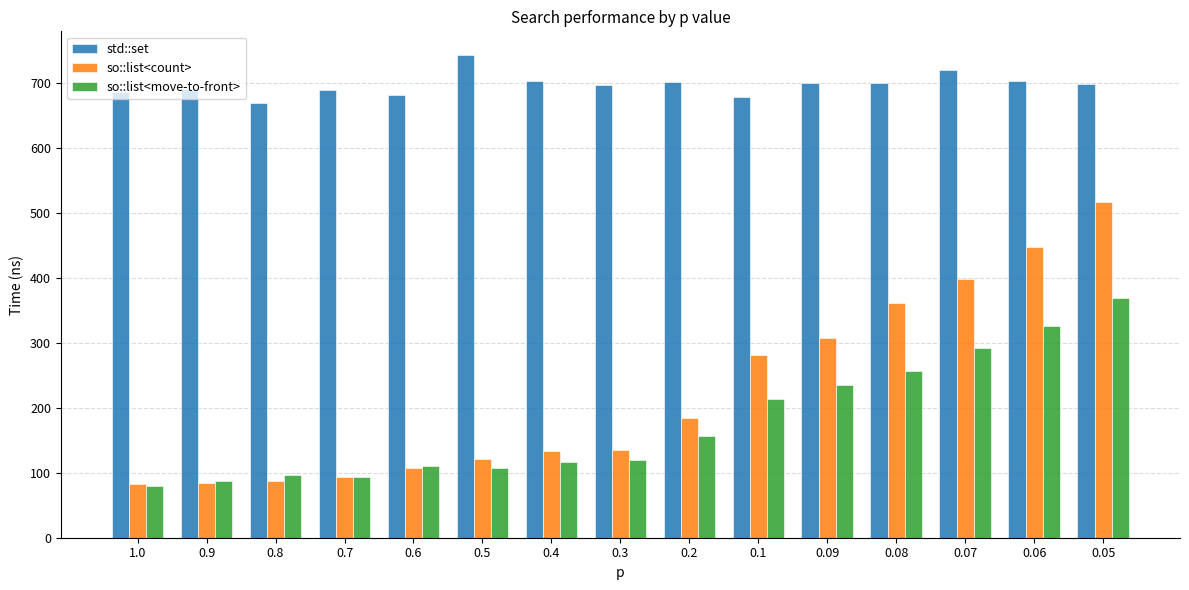

What is the label of the 14th bar from the right?

0.9